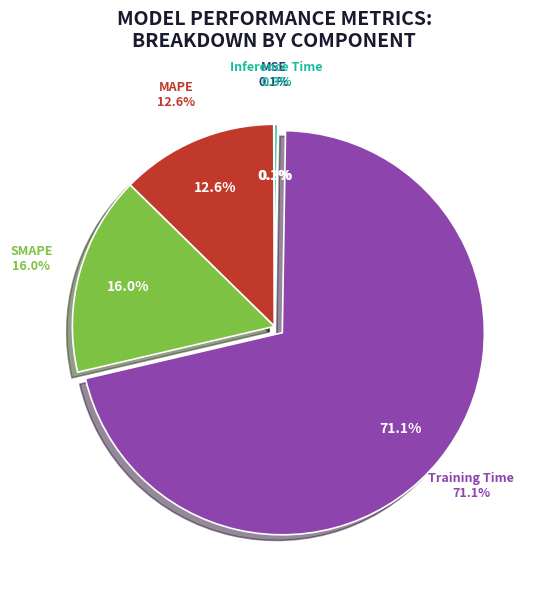

The Training Time slice represents 71% of the pie. True or false?

True